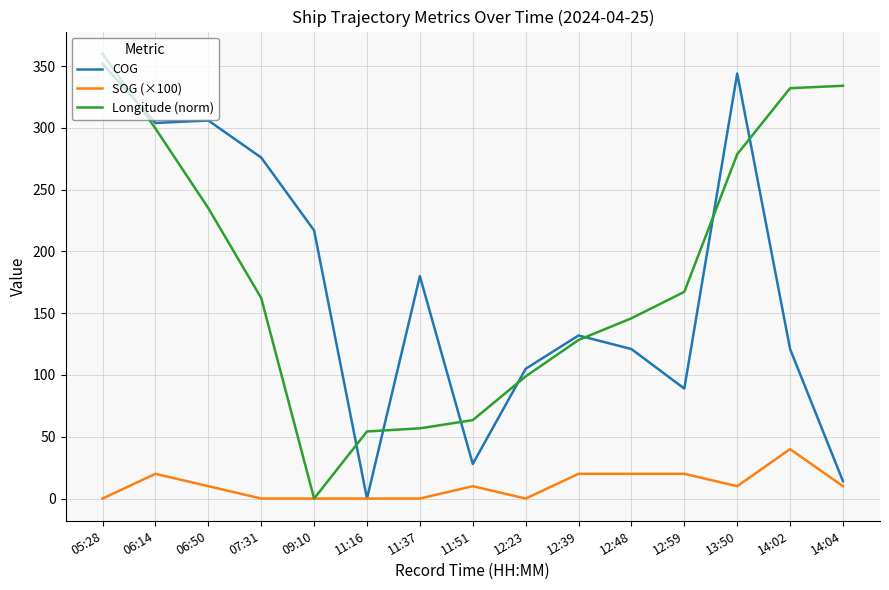

Reading left to right, extract all data points from this chart.

COG: 352.0	304.0	306.0	276.0	217.0	0.0	180.0	28.0	105.0	132.0	121.0	89.0	344.0	121.0	14.0
SOG (×100): 0.0	20.0	10.0	0.0	0.0	0.0	0.0	10.0	0.0	20.0	20.0	20.0	10.0	40.0	10.0
Longitude (norm): 360.0	299.6	235.0	162.3	0.0	54.3	56.8	63.5	98.8	128.3	145.9	167.3	278.7	332.1	334.1